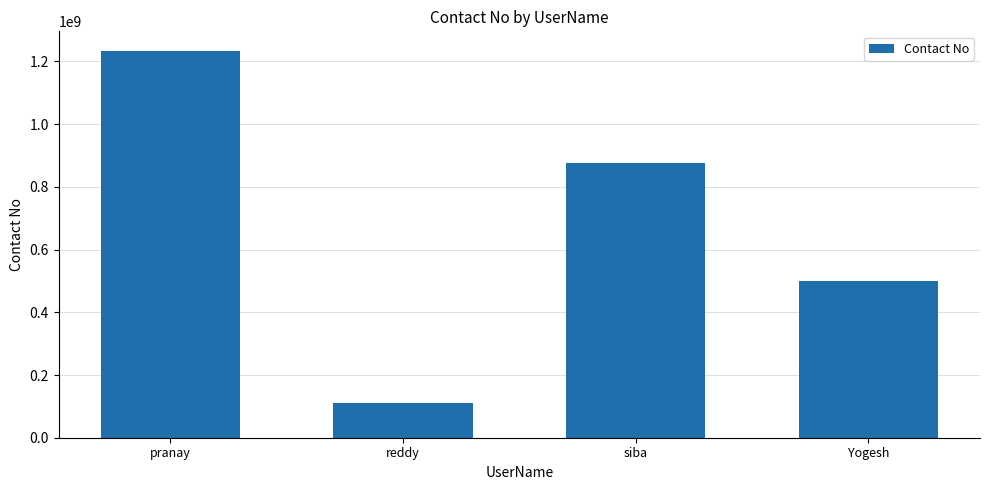

What is the value of the 1st bar from the left?

1234365325